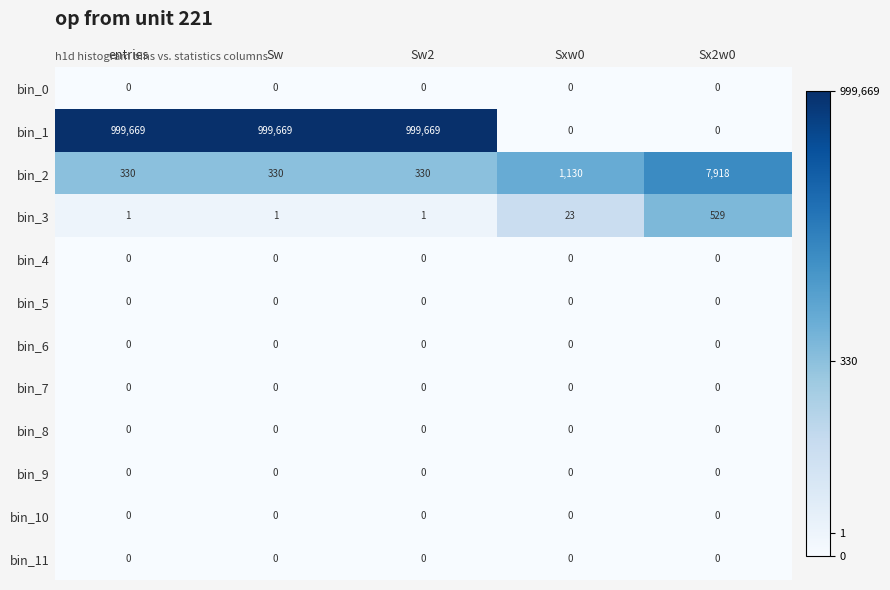

Is it true that bin_1 equals 0 at Sx2w0?

True